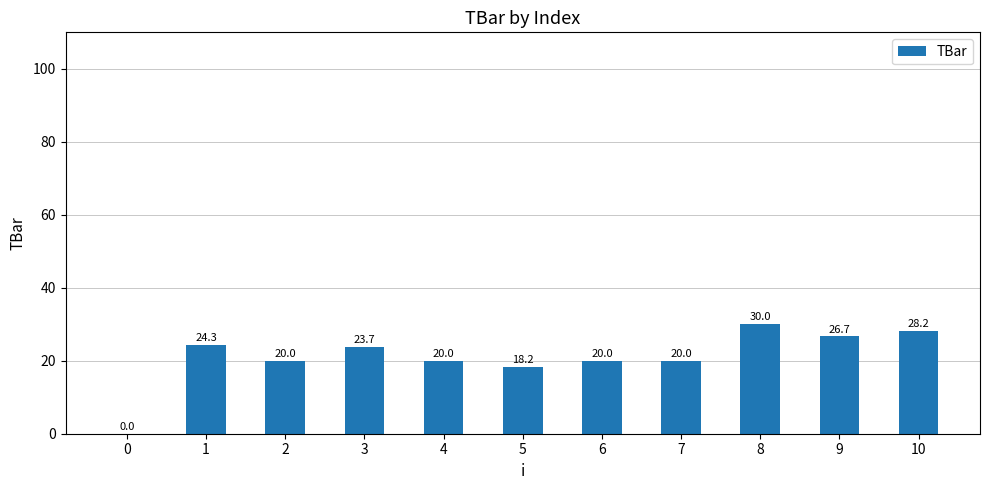

How many positive values are there?

10